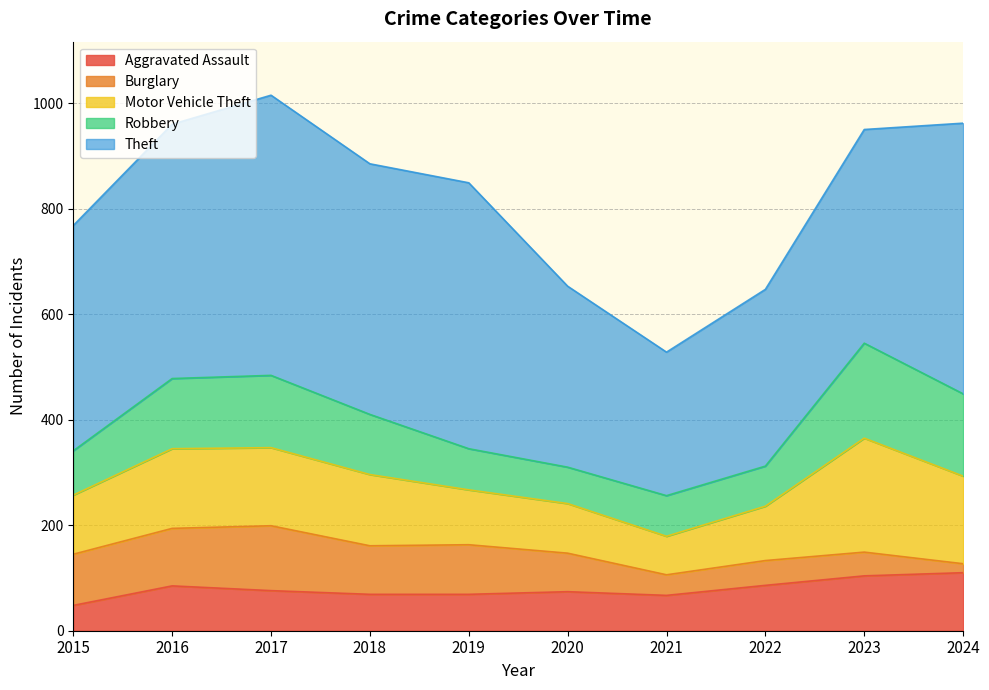

Where do Burglary and Robbery first cross each other?

2015 and 2016